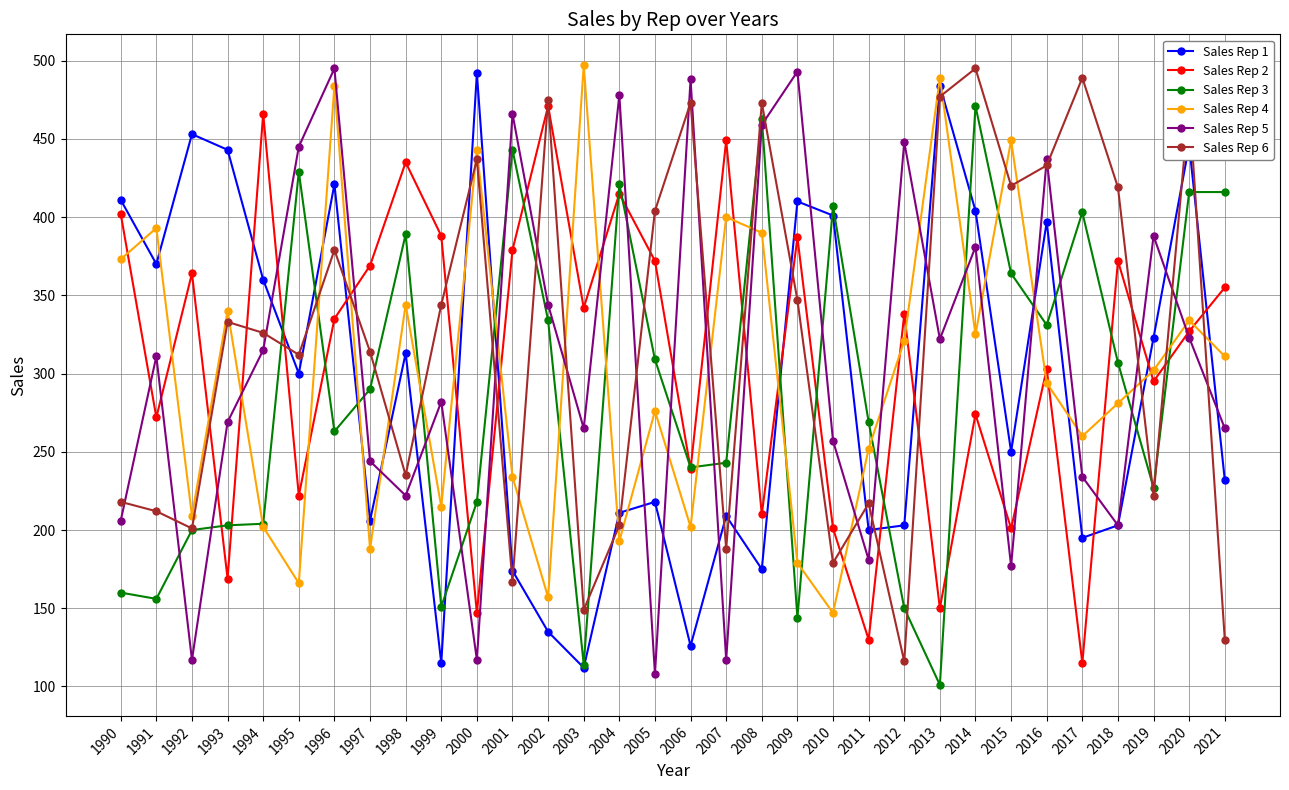

Between which two adjacent categories do Sales Rep 4 and Sales Rep 5 first intersect?

1993 and 1994